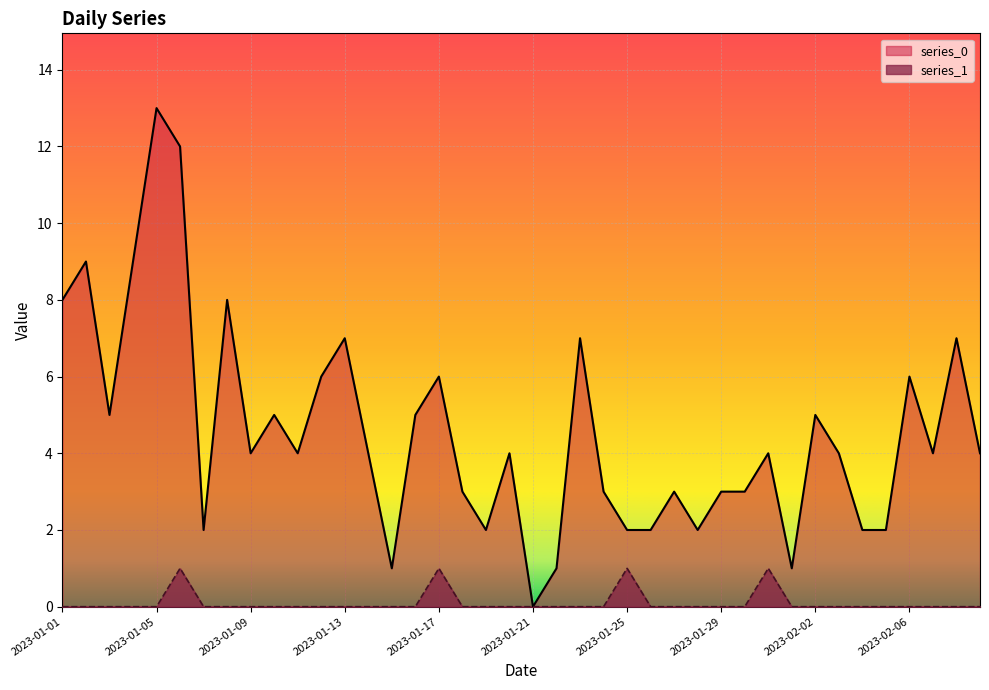

Does the chart display data point markers on the line(s)?

No